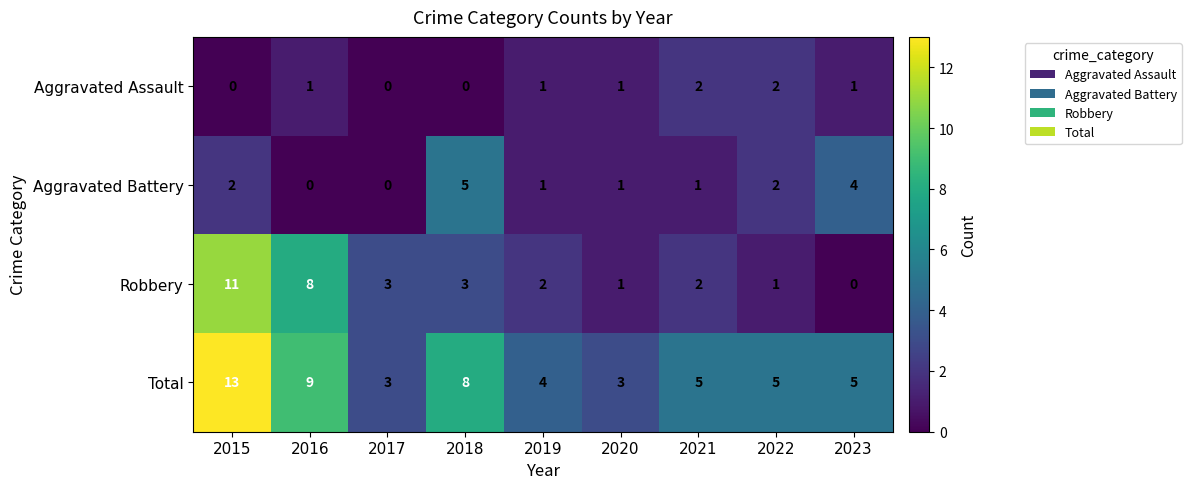

How many categories are shown in the chart?

9